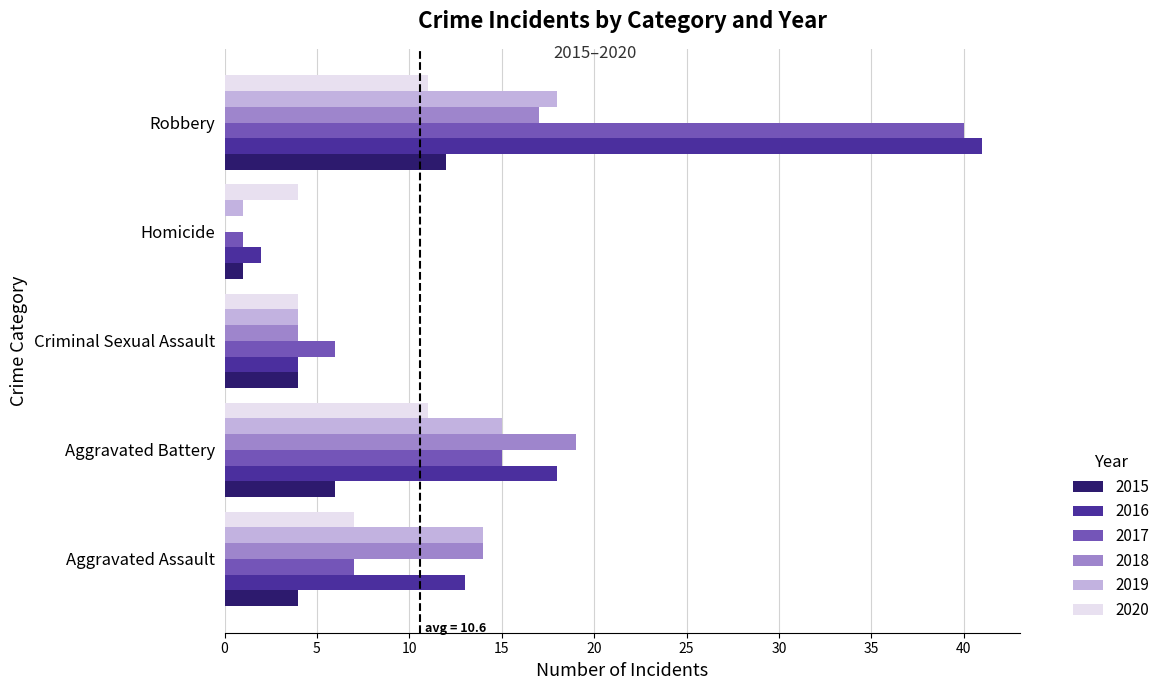

How many data points does each series have?

5